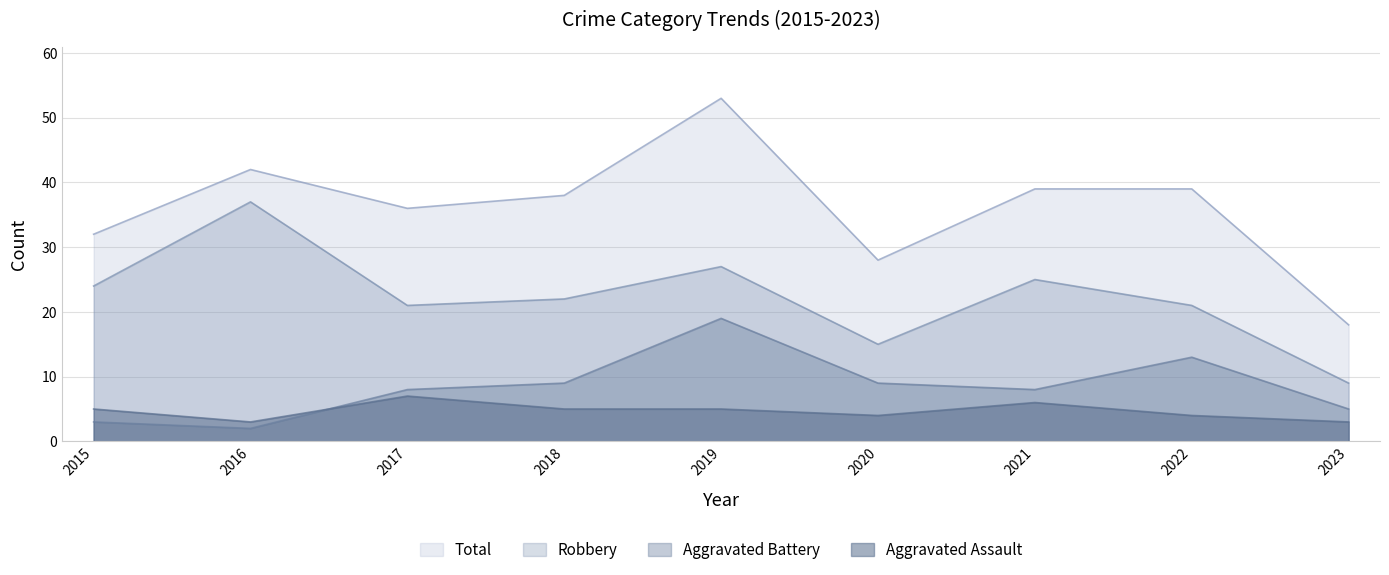

Rank the series at 2023 from lowest to highest value.

Aggravated Assault, Aggravated Battery, Robbery, Total